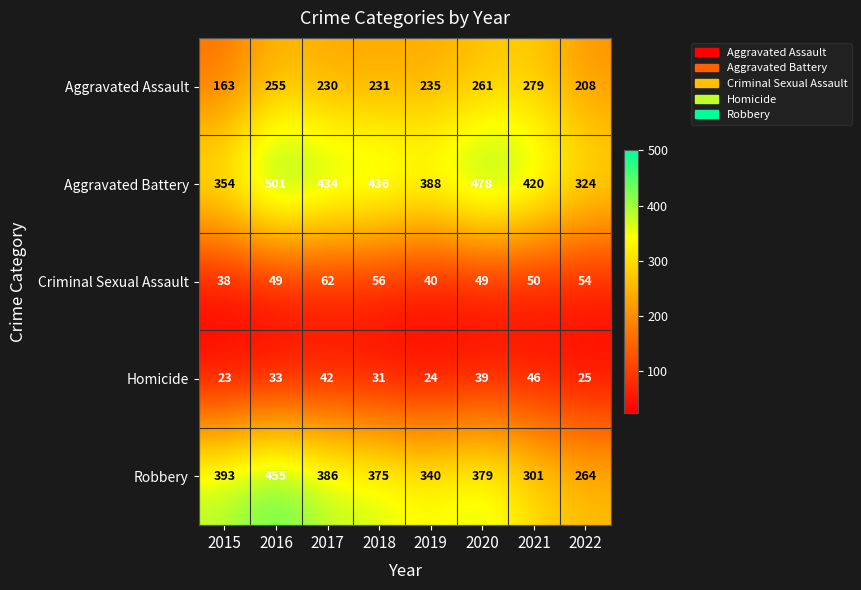

Which series has the largest range (max minus min)?

Robbery